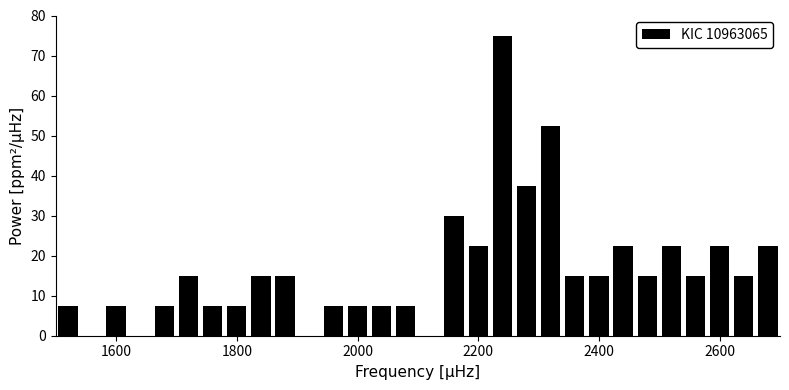

Read against the x-axis, roughly where is the centre of the tallest bar?

2240